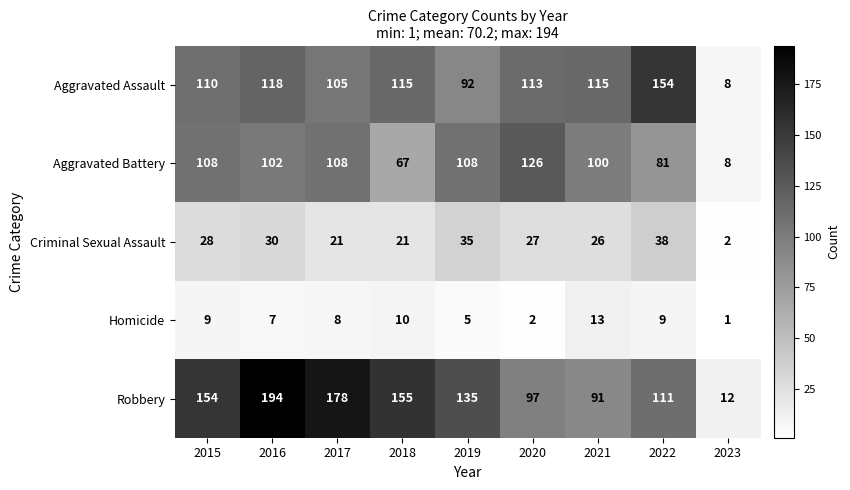

What is the sum of all Aggravated Assault values?

930